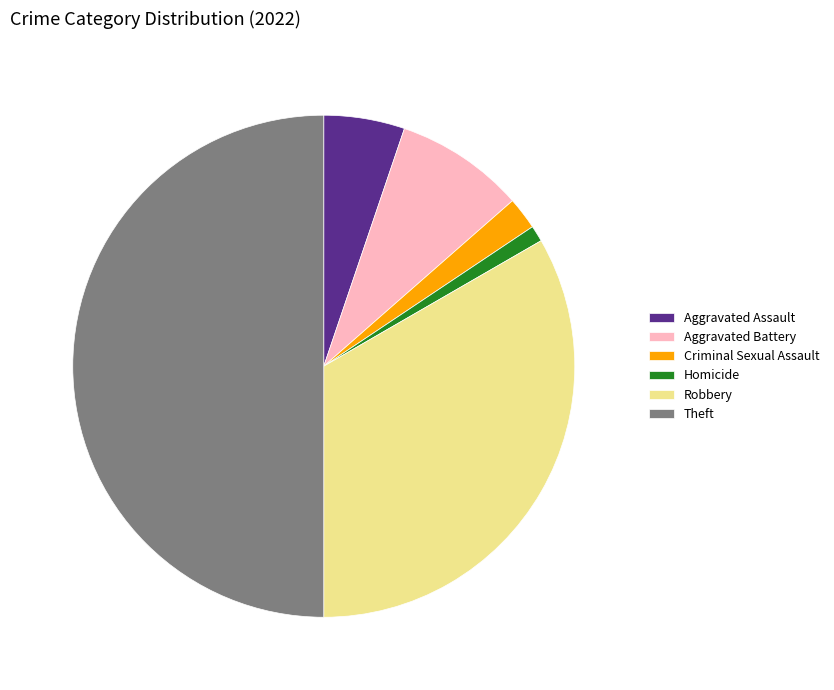

How many segments does this pie chart have?

6